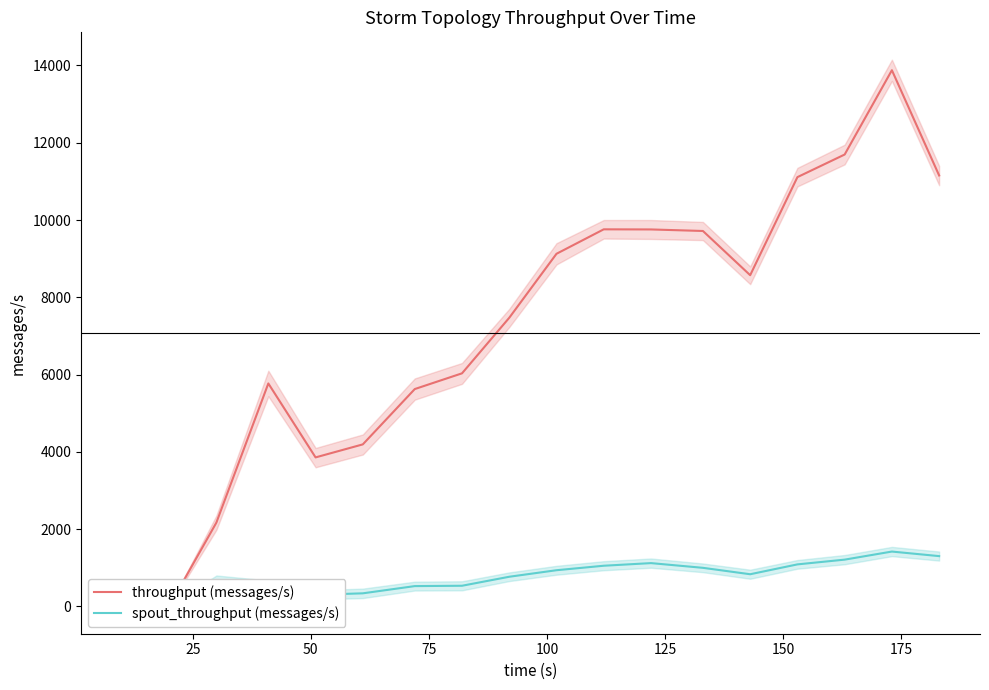

What position from the left is 25?

2